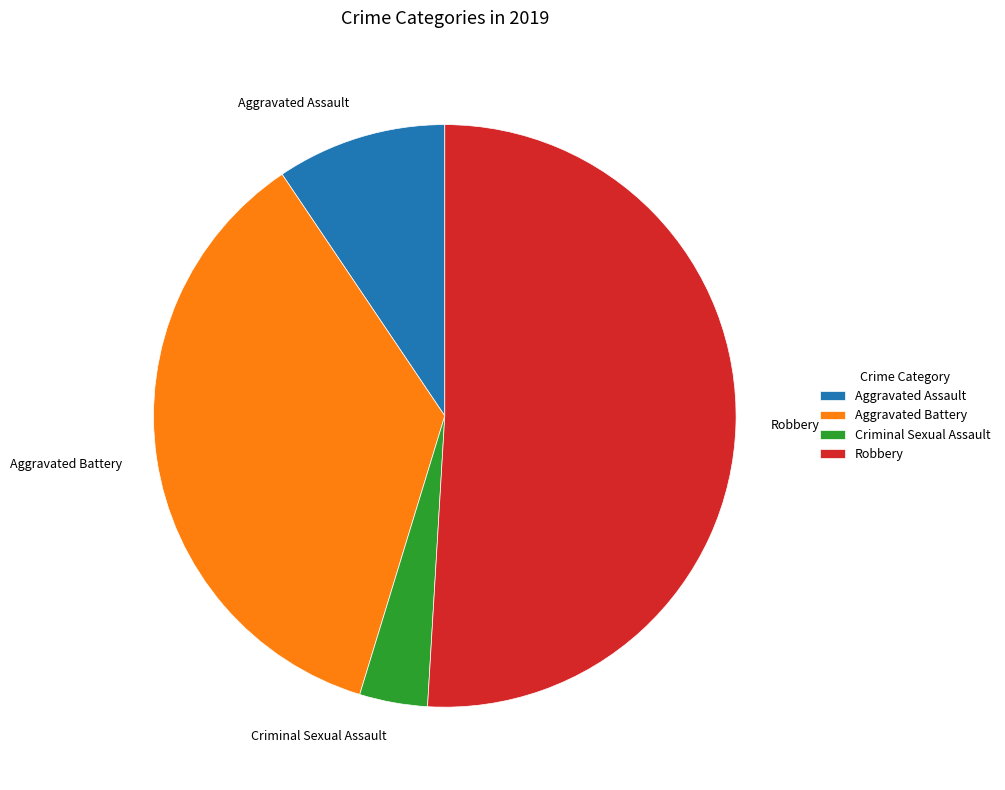

Which slice represents more than half of the pie?

Robbery